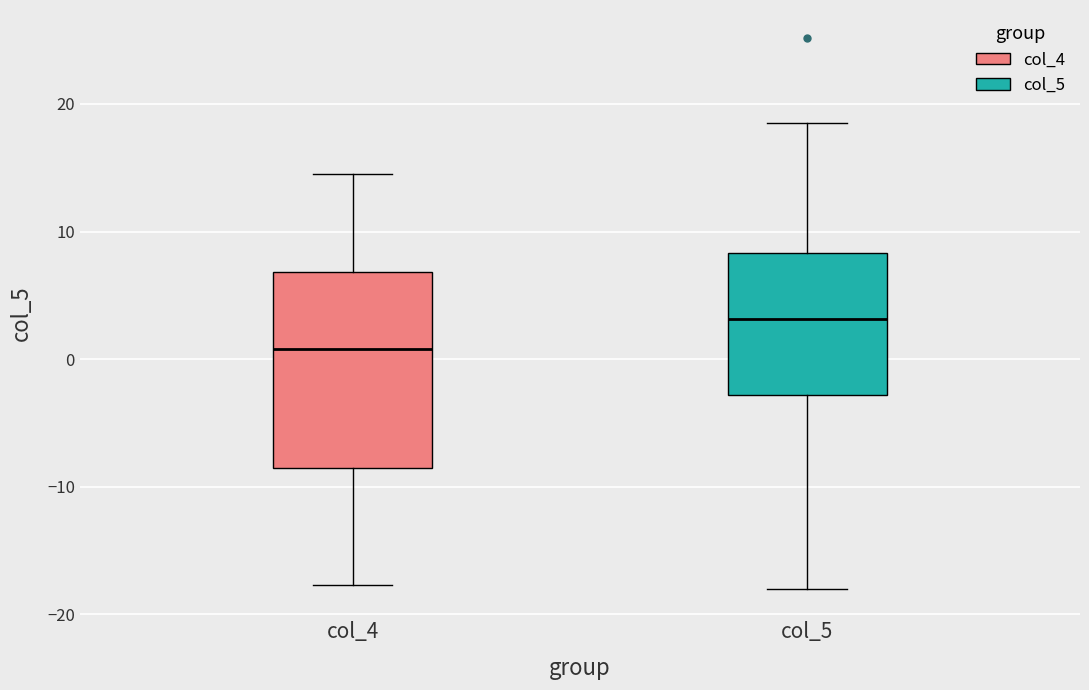

Which box's median line is the highest?

col_5